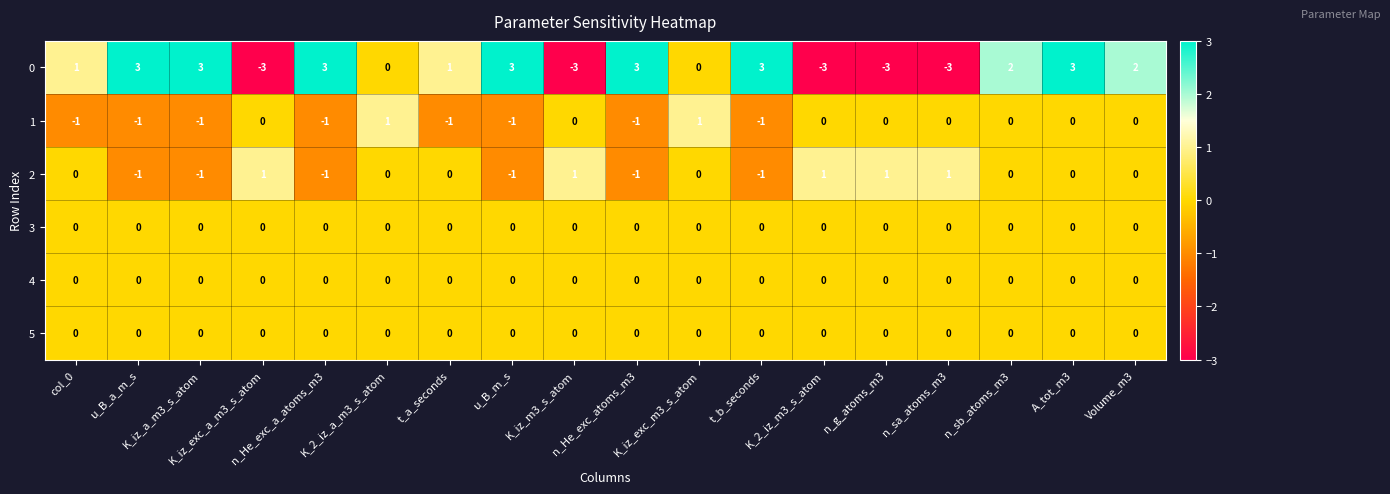

At how many categories does at least one series exceed 0?

18